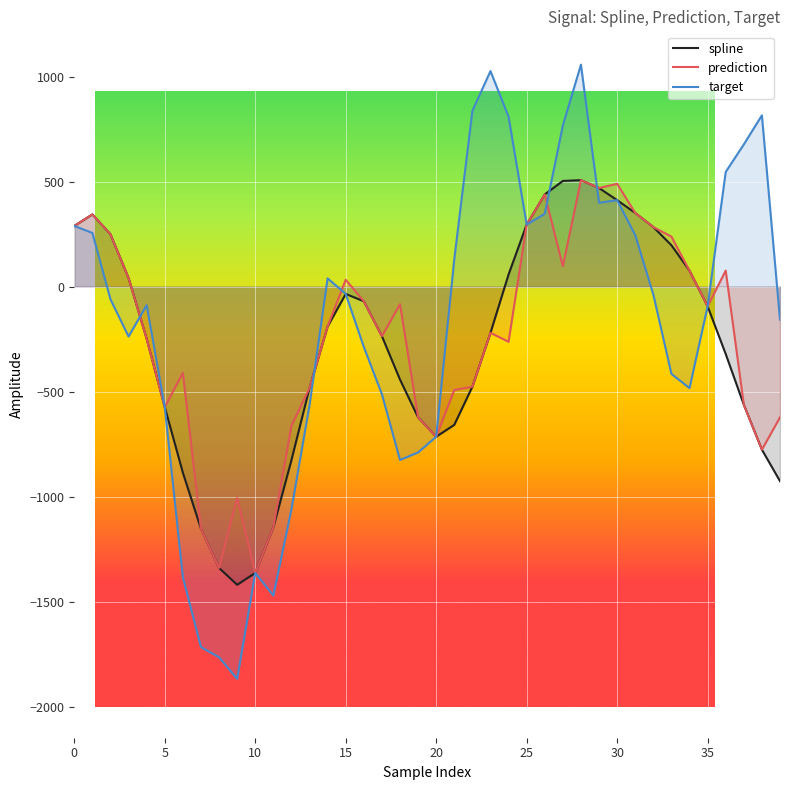

What is the greatest value displayed?

1056.9